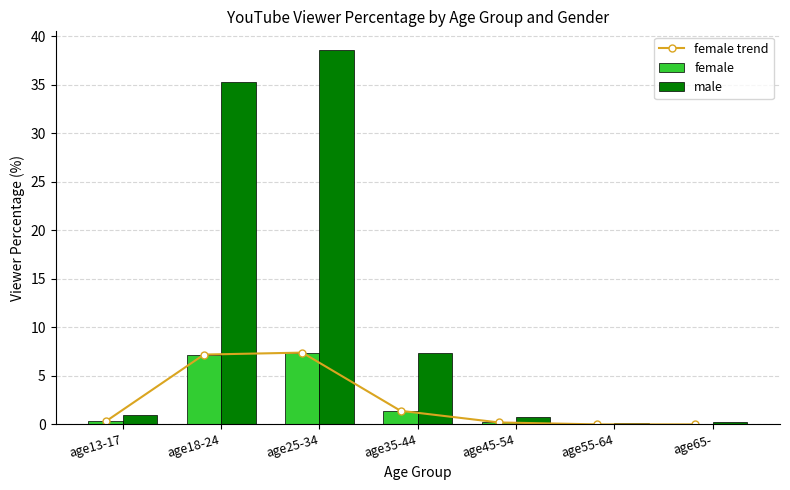

What is the approximate value of male at age13-17?

1.0